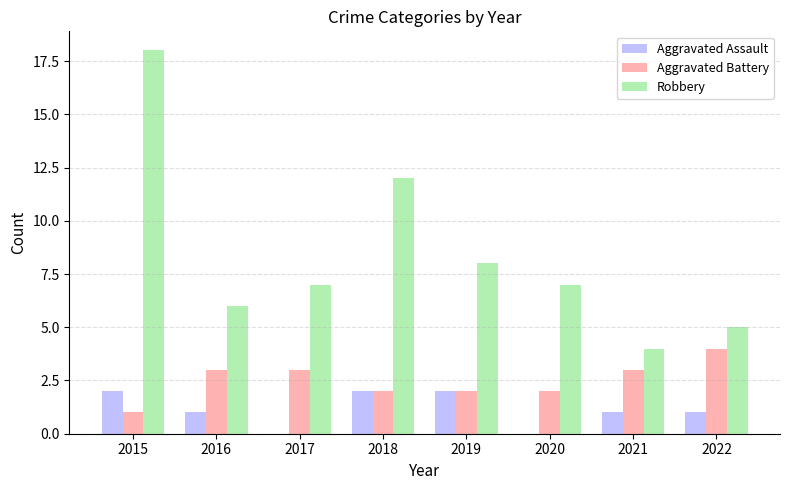

Reading right to left, transcribe all the data shown in this chart.

Aggravated Assault: 2022=1	2021=1	2020=0	2019=2	2018=2	2017=0	2016=1	2015=2
Aggravated Battery: 2022=4	2021=3	2020=2	2019=2	2018=2	2017=3	2016=3	2015=1
Robbery: 2022=5	2021=4	2020=7	2019=8	2018=12	2017=7	2016=6	2015=18